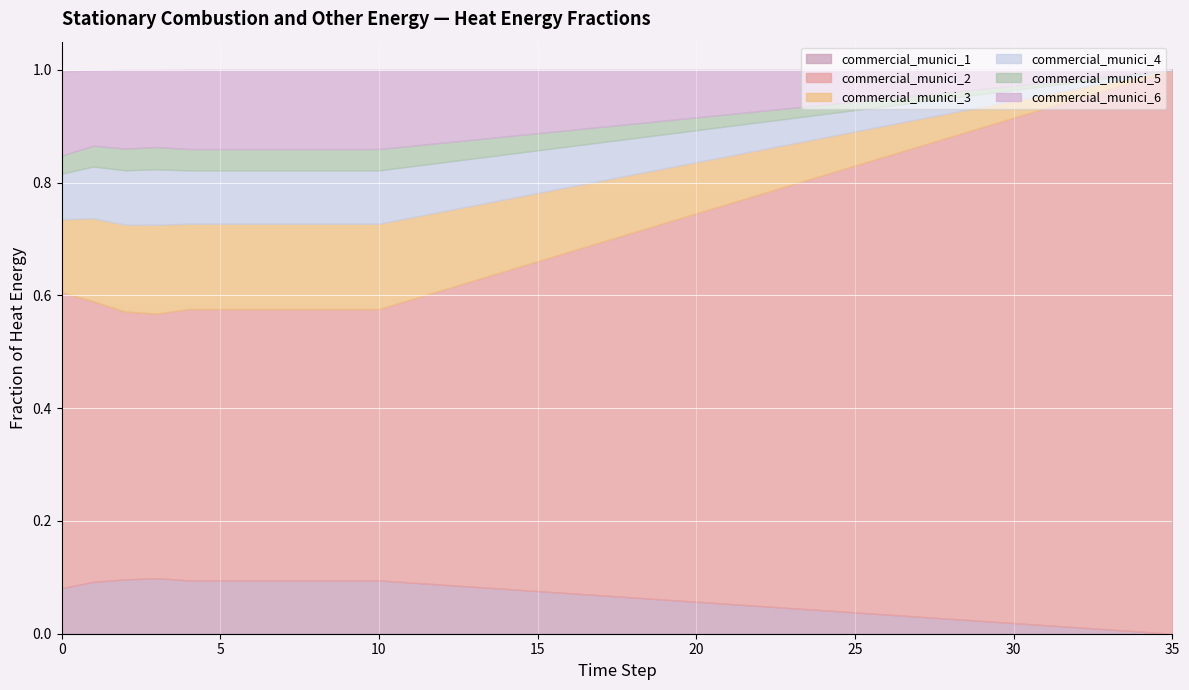

At how many categories does at least one series exceed 0?

36